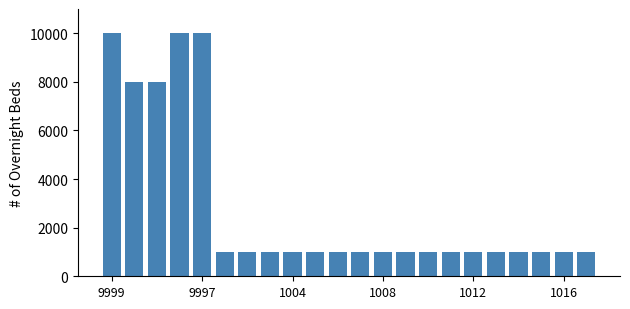

What is the value of the 22nd bar from the left?

1017